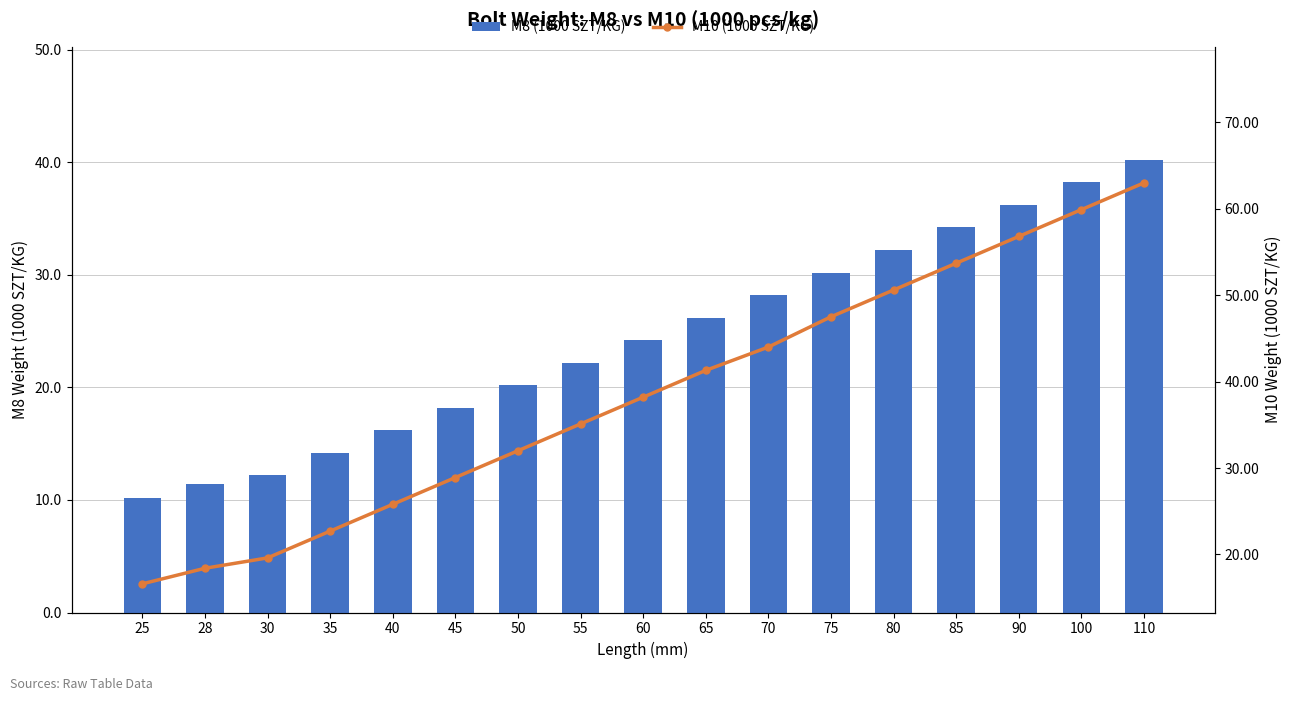

At which label does M10 (1000 SZT/KG) first exceed 38?

60